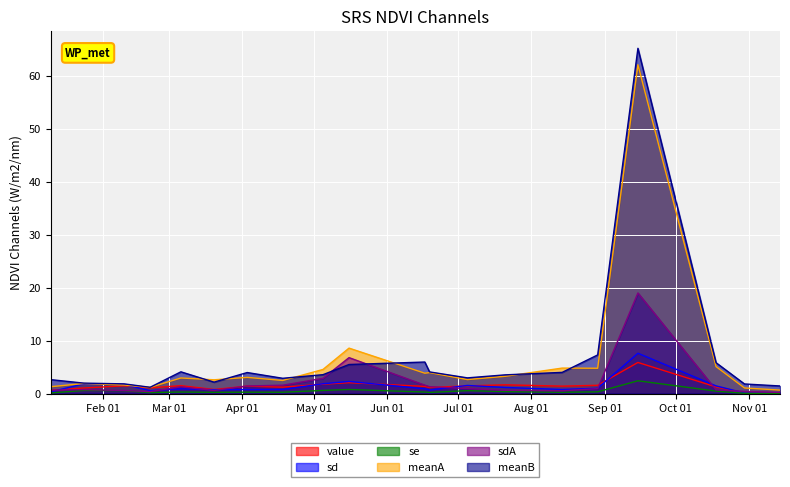

The value of meanA at 2017-06-19 is 2.5. True or false?

False